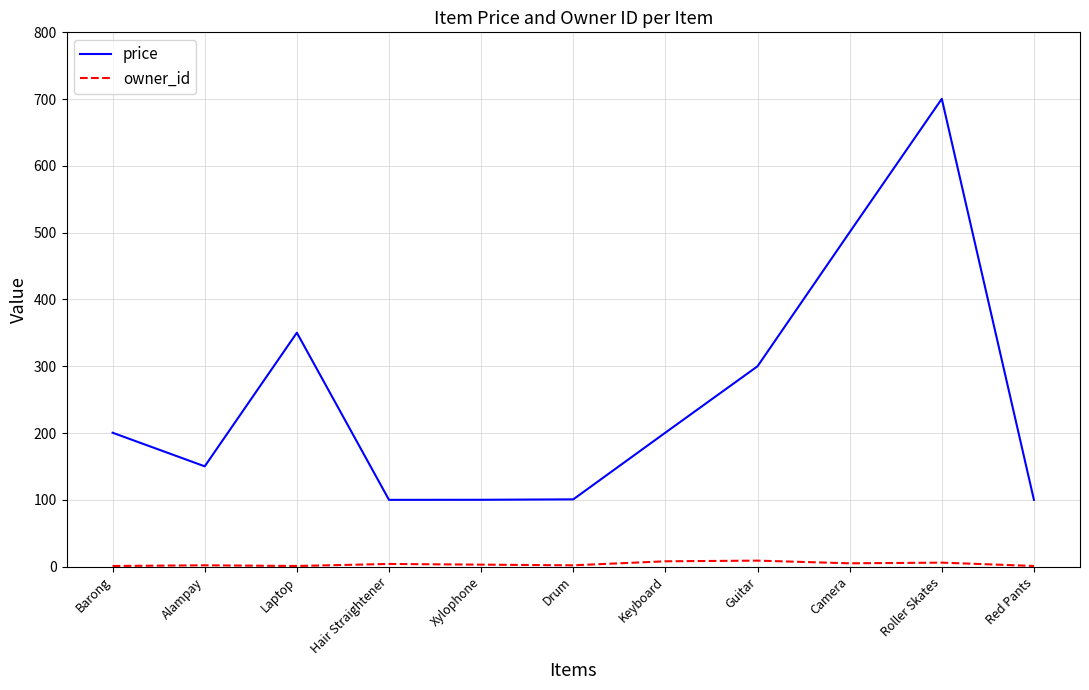

True or false: price and owner_id intersect in this chart.

False